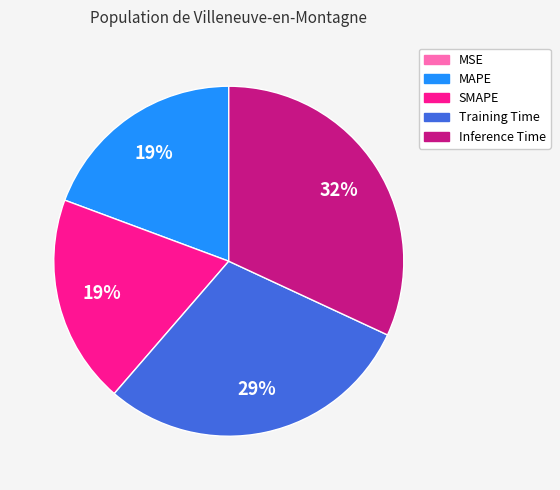

Do Inference Time and Training Time together represent more than half of the pie?

Yes